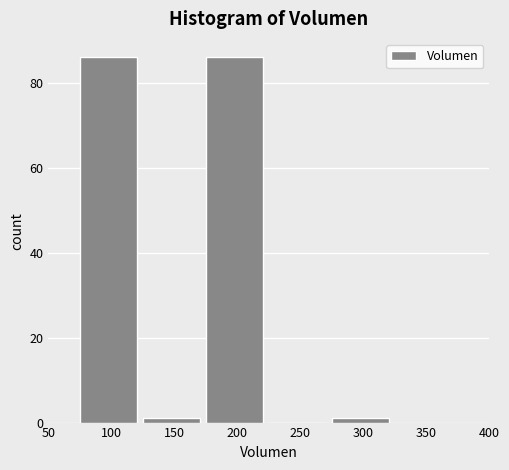

Reading left to right, list every bar in this chart as the range it spans on the x-axis followed by its height. The values are not printed on the chart, so give them approximately, as read against the axis.

75 to 125: 86
125 to 175: under 2
175 to 225: 86
225 to 275: 0
275 to 325: under 2